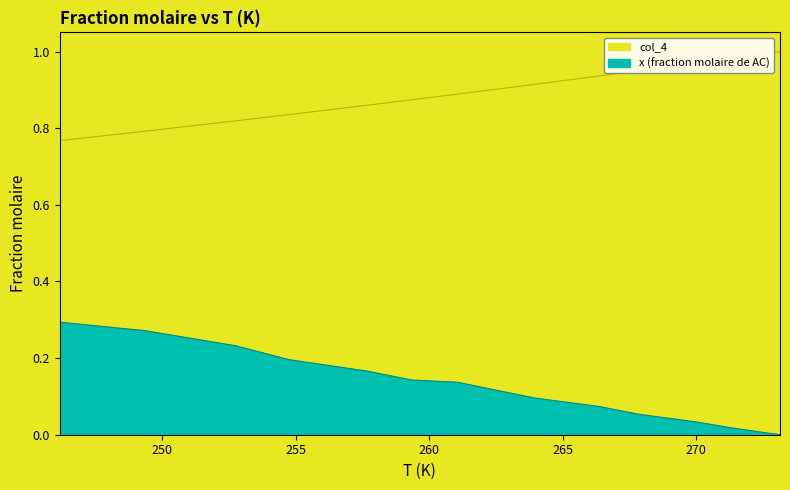

What is the average value of the col_4 series?

0.9